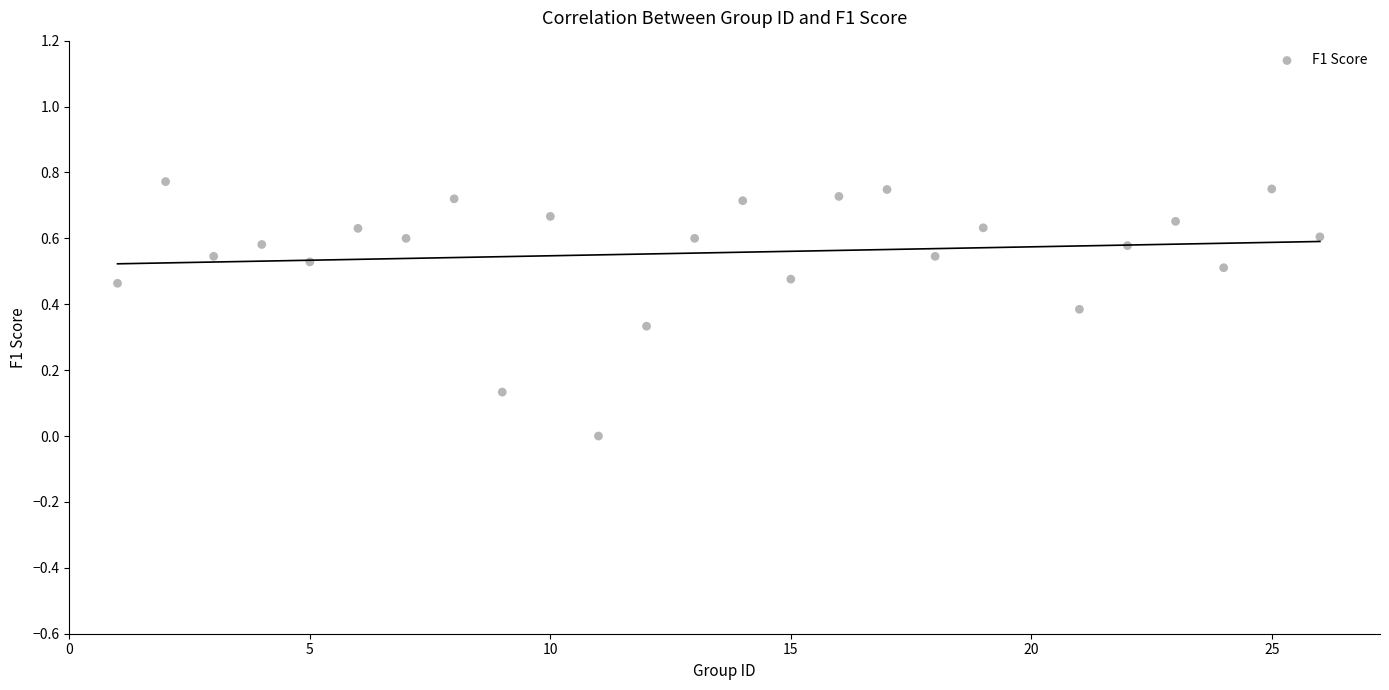

What is the range of X values (max minus min)?

25.0